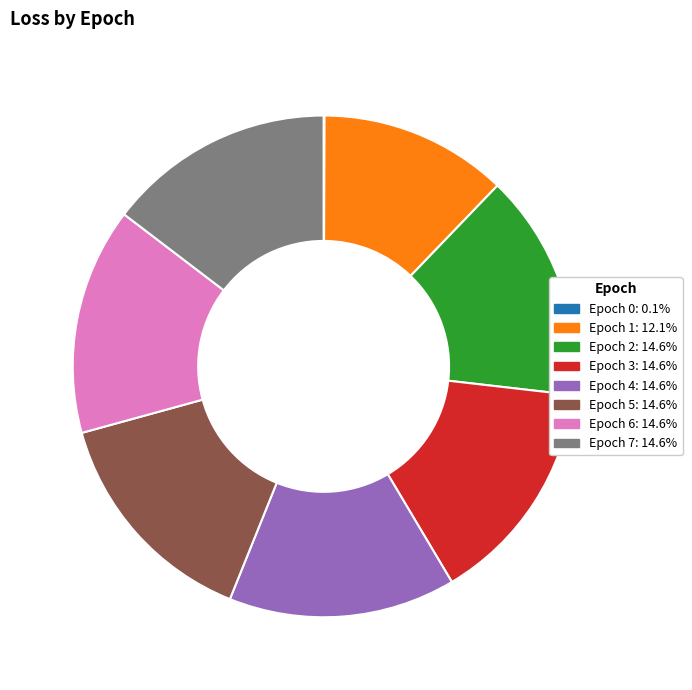

Is the sum of Epoch 7: 14.6% and Epoch 3: 14.6% greater than half?

No